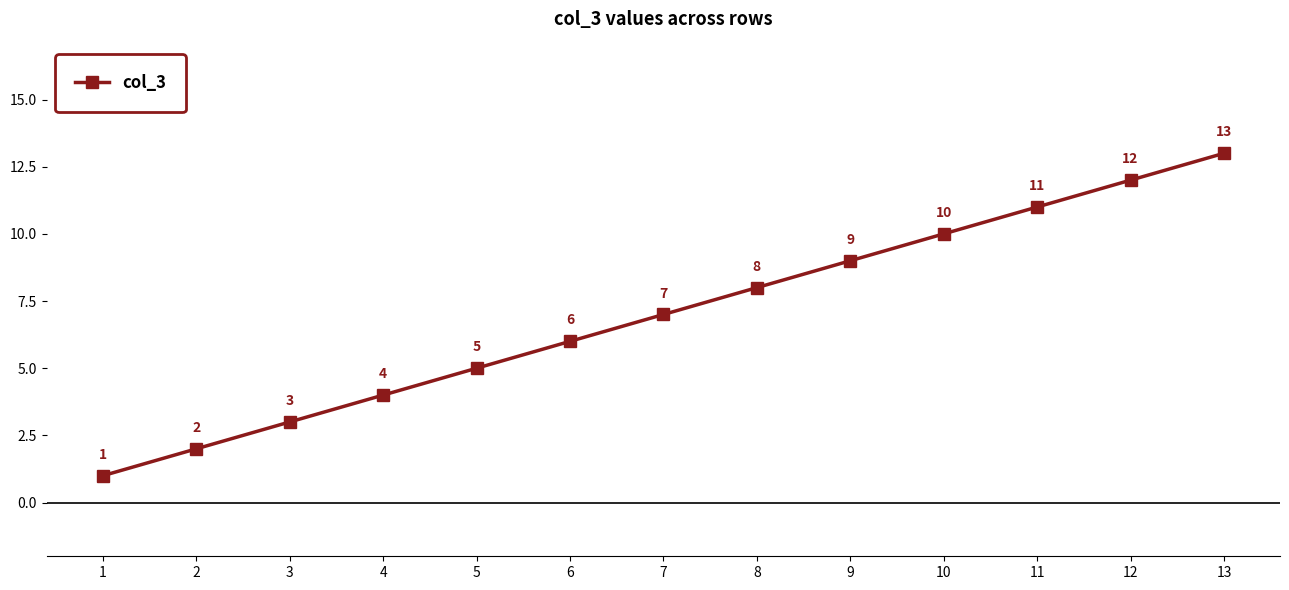

What is the ratio of the value at 5 to the value at 7?

0.7